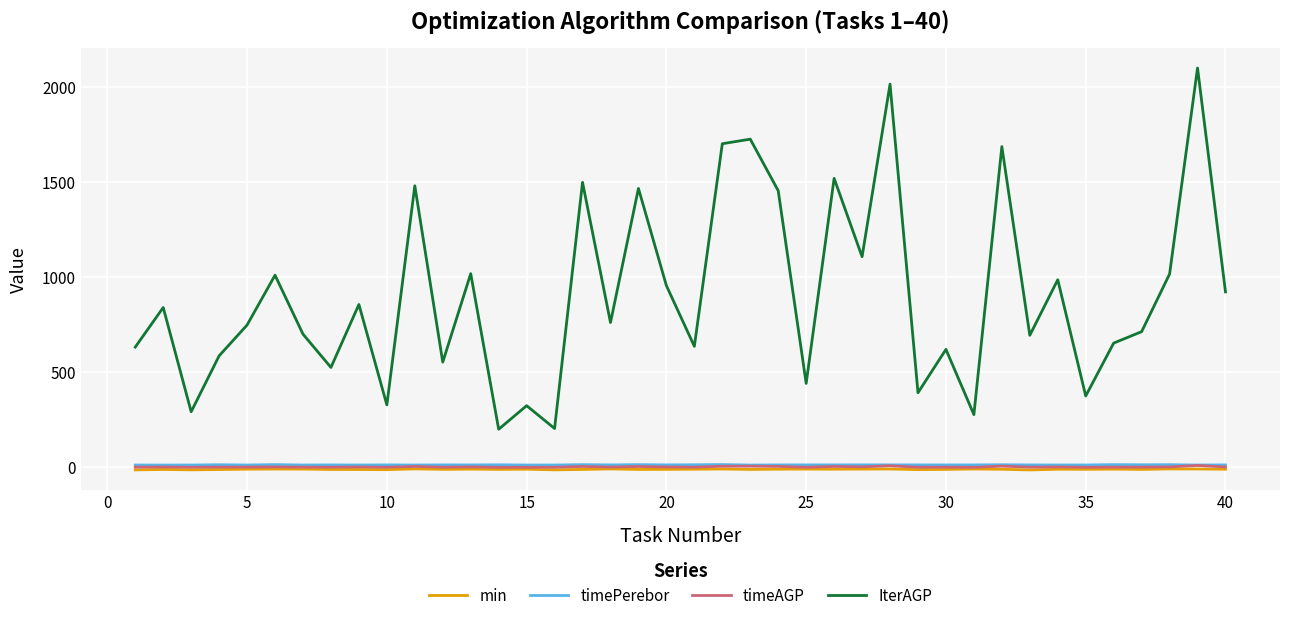

Which series has the largest total across all categories?

IterAGP